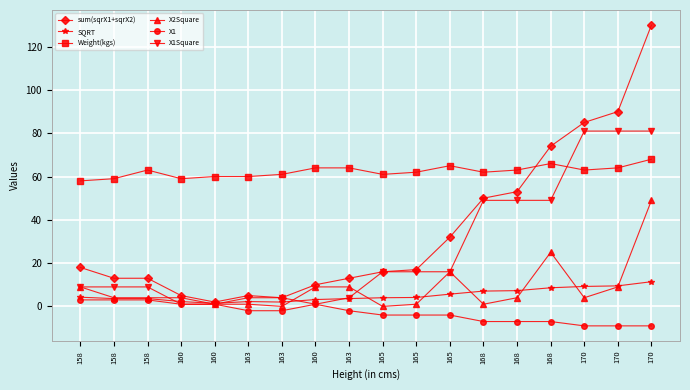

Reading left to right, list all the values displayed in this chart.

sum(sqrX1+sqrX2): 158=18.0	158=13.0	158=13.0	160=5.0	160=2.0	163=5.0	163=4.0	160=10.0	163=13.0	165=16.0	165=17.0	165=32.0	168=50.0	168=53.0	168=74.0	170=85.0	170=90.0	170=130.0
SQRT: 158=4.2	158=3.6	158=3.6	160=2.2	160=1.4	163=2.2	163=2.0	160=3.2	163=3.6	165=4.0	165=4.1	165=5.7	168=7.1	168=7.3	168=8.6	170=9.2	170=9.5	170=11.4
Weight(kgs): 158=58.0	158=59.0	158=63.0	160=59.0	160=60.0	163=60.0	163=61.0	160=64.0	163=64.0	165=61.0	165=62.0	165=65.0	168=62.0	168=63.0	168=66.0	170=63.0	170=64.0	170=68.0
X2Square: 158=9.0	158=4.0	158=4.0	160=4.0	160=1.0	163=1.0	163=0.0	160=9.0	163=9.0	165=0.0	165=1.0	165=16.0	168=1.0	168=4.0	168=25.0	170=4.0	170=9.0	170=49.0
X1: 158=3.0	158=3.0	158=3.0	160=1.0	160=1.0	163=-2.0	163=-2.0	160=1.0	163=-2.0	165=-4.0	165=-4.0	165=-4.0	168=-7.0	168=-7.0	168=-7.0	170=-9.0	170=-9.0	170=-9.0
X1Square: 158=9.0	158=9.0	158=9.0	160=1.0	160=1.0	163=4.0	163=4.0	160=1.0	163=4.0	165=16.0	165=16.0	165=16.0	168=49.0	168=49.0	168=49.0	170=81.0	170=81.0	170=81.0